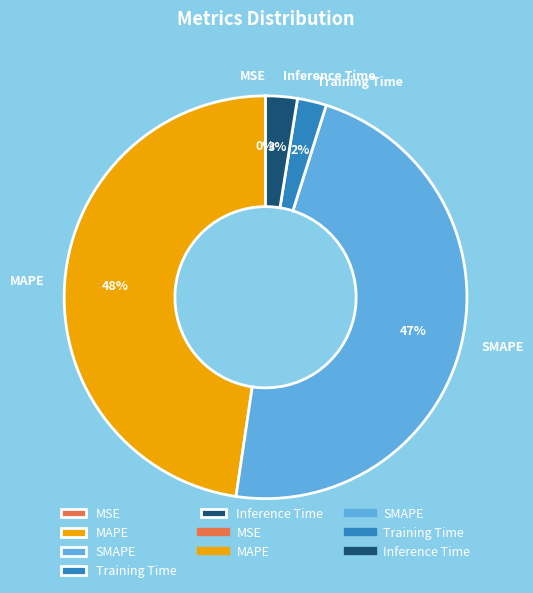

The MAPE slice represents 48% of the pie. True or false?

True